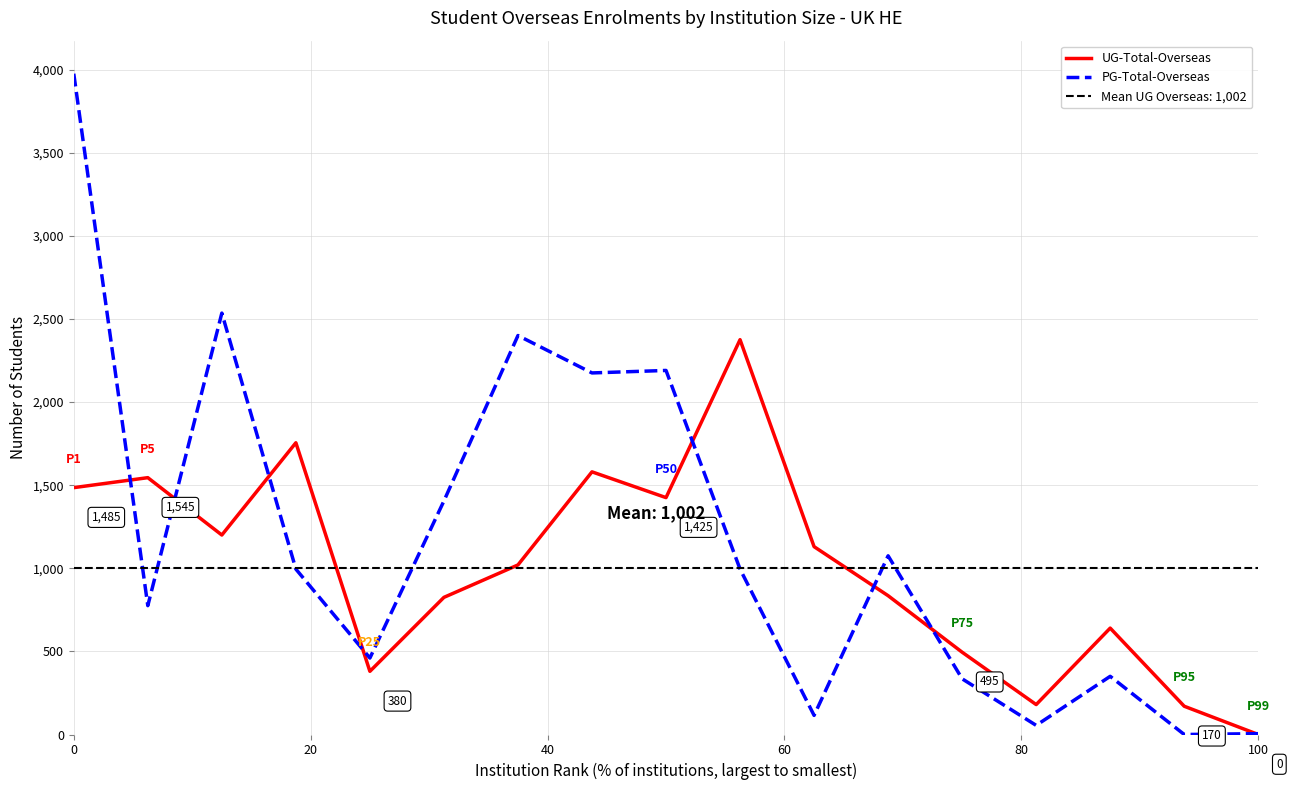

True or false: UG-Total-Overseas has a value of 1485 at 0.

True